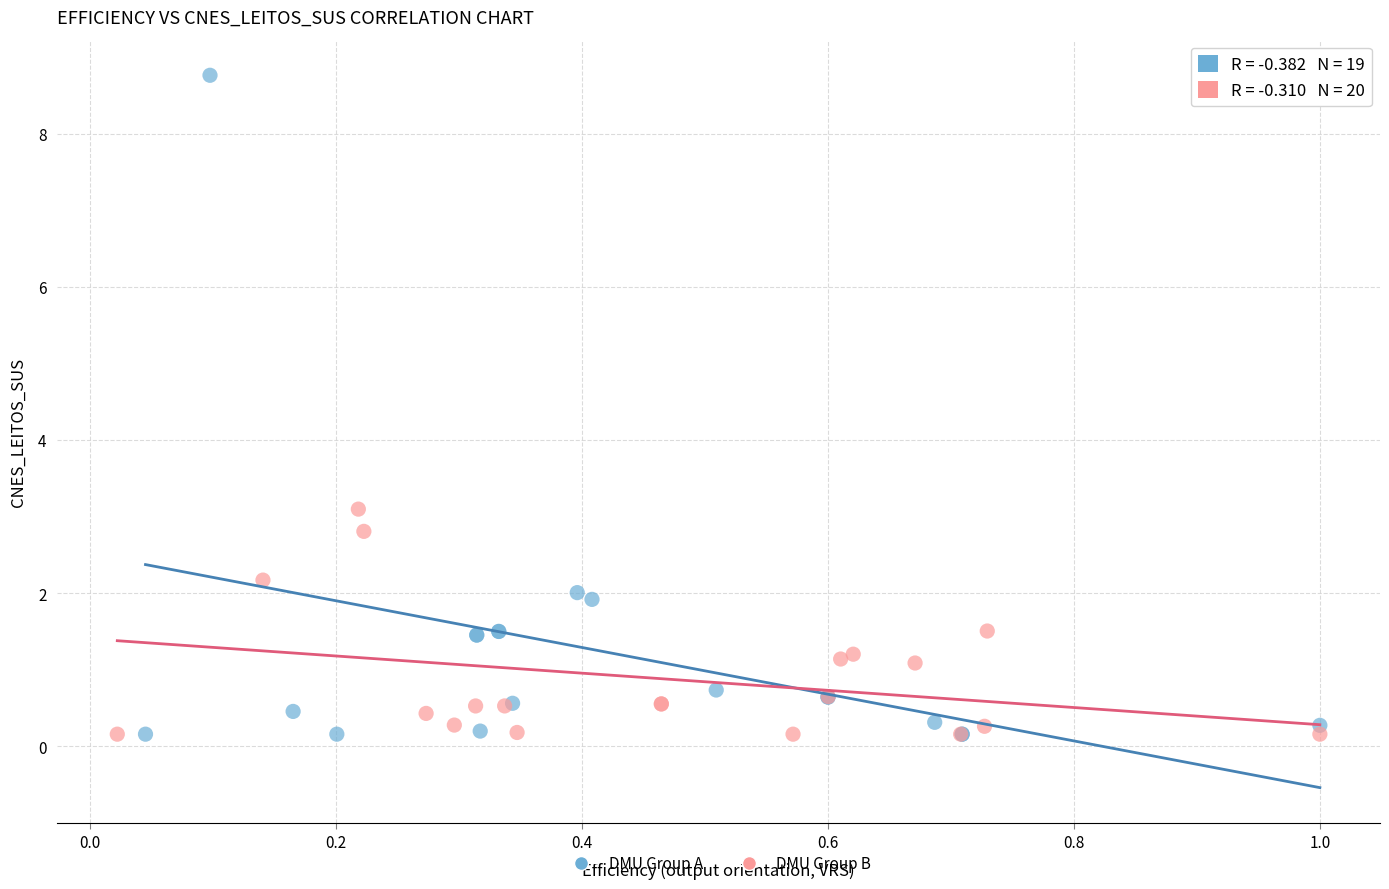

Which series has the largest Y range (max minus min)?

DMU Group A